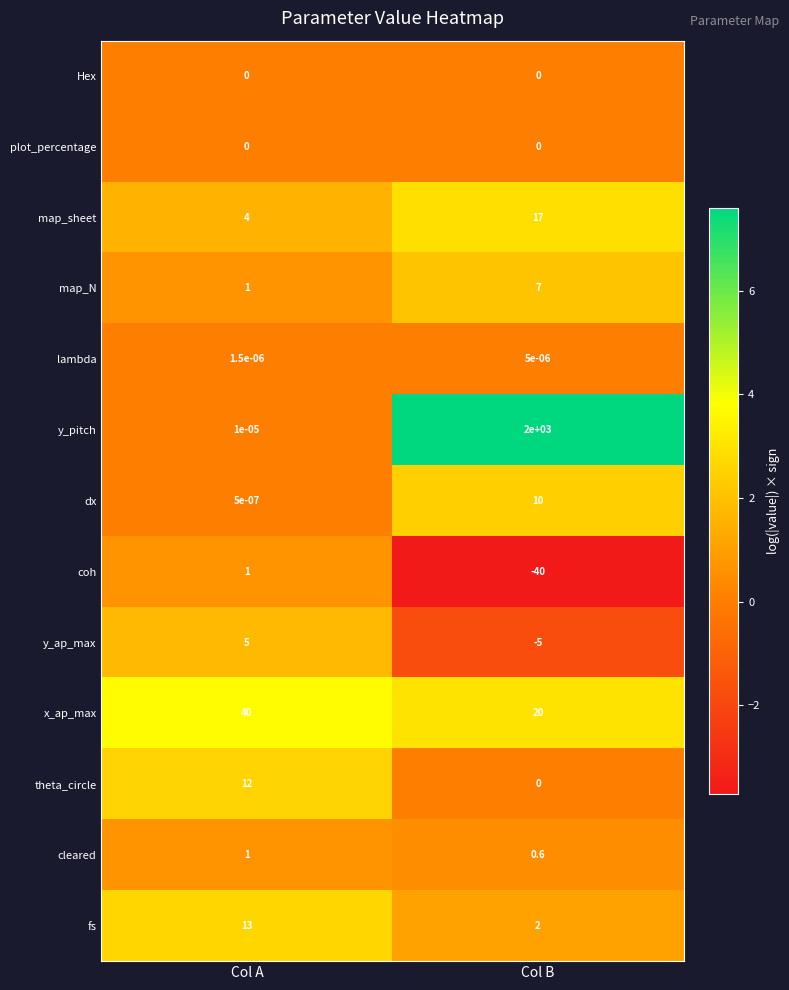

At which category is the sum across all series the highest?

Col B